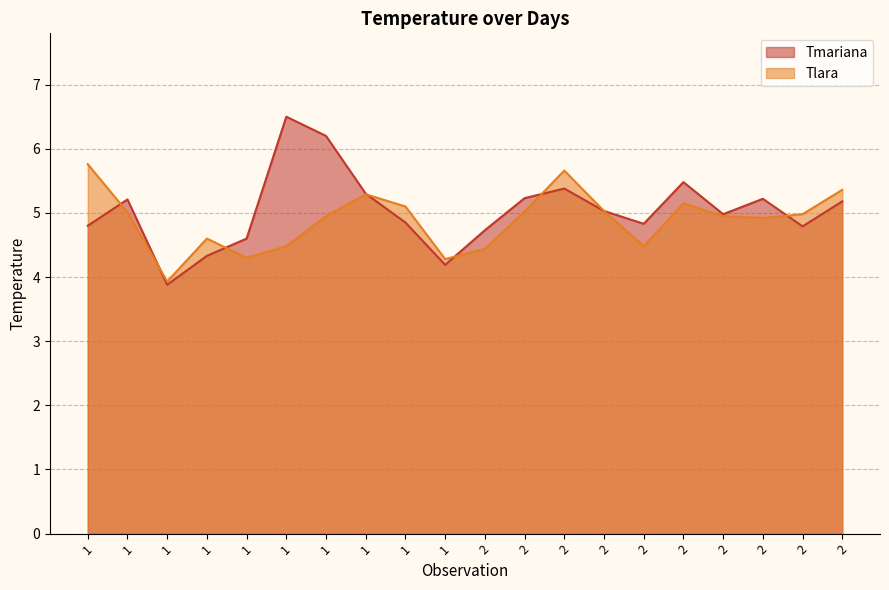

Rank the series by their maximum value, from highest to lowest.

Tmariana, Tlara